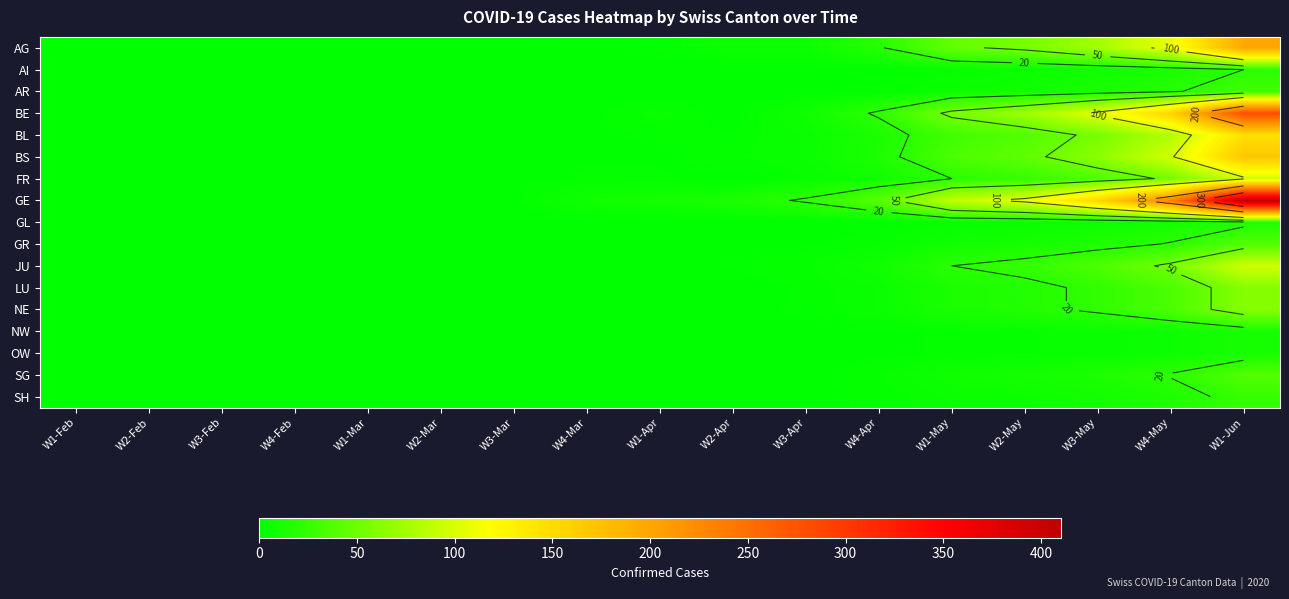

Which has a higher value, W4-Mar or W1-May?

W1-May